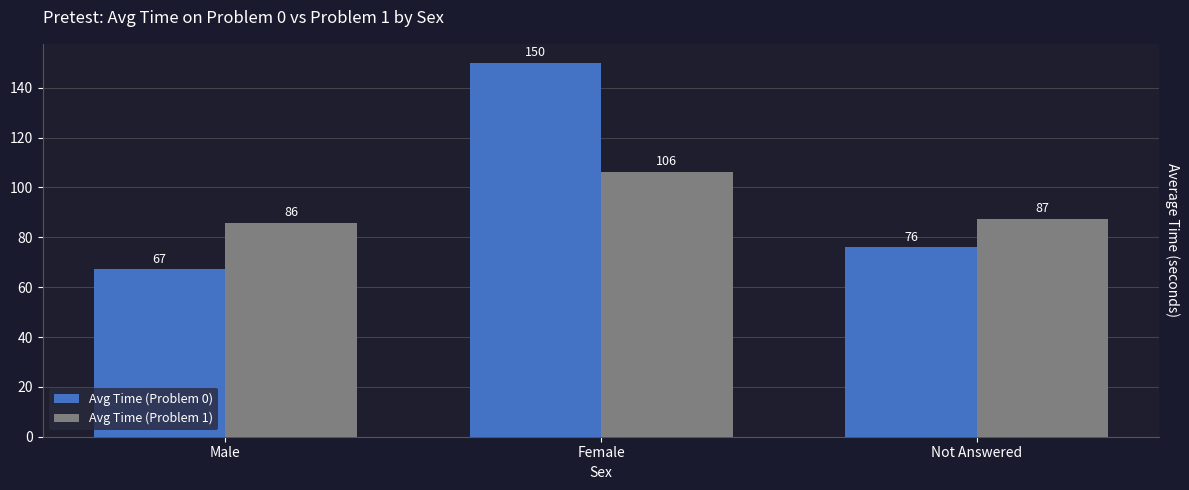

What is the maximum value shown in the chart?

150.1